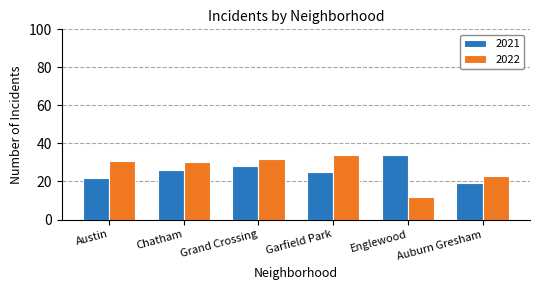

List the labels in order of 2022 value, largest first.

Garfield Park, Grand Crossing, Austin, Chatham, Auburn Gresham, Englewood